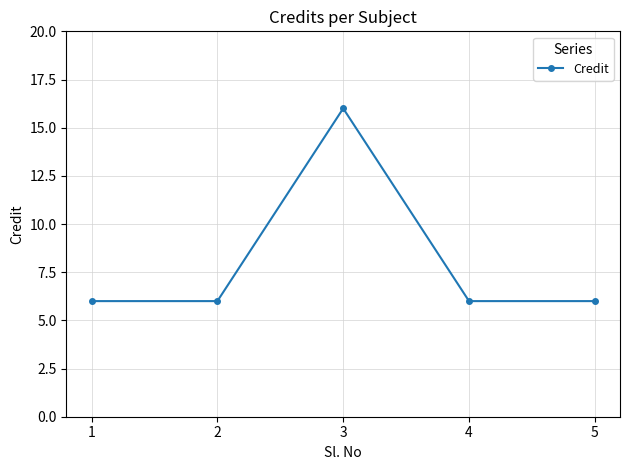

The chart shows a value of 10 at 1. True or false?

False